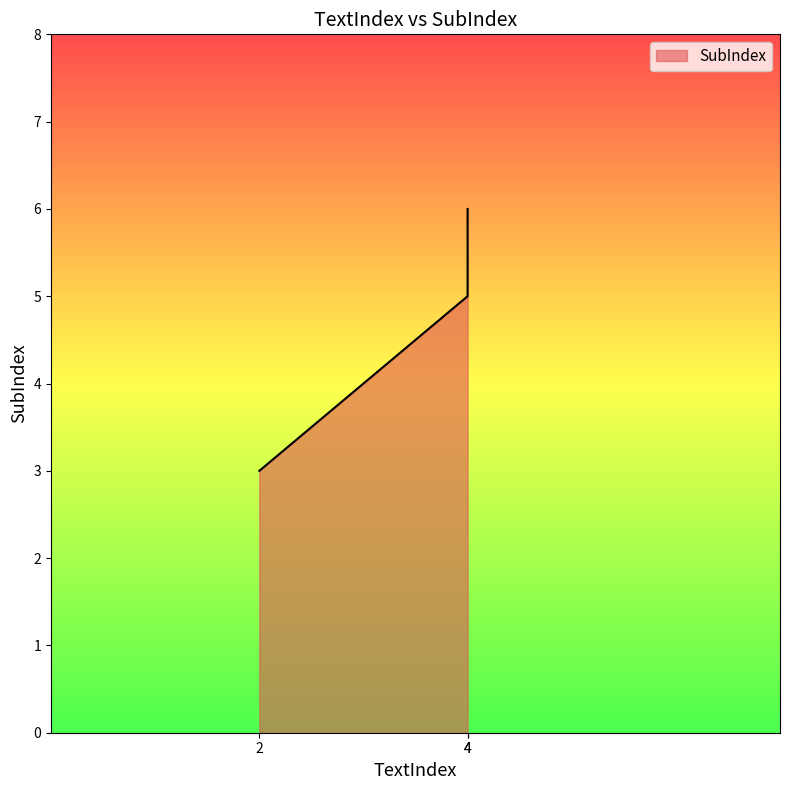

How many lines are shown in the chart?

1